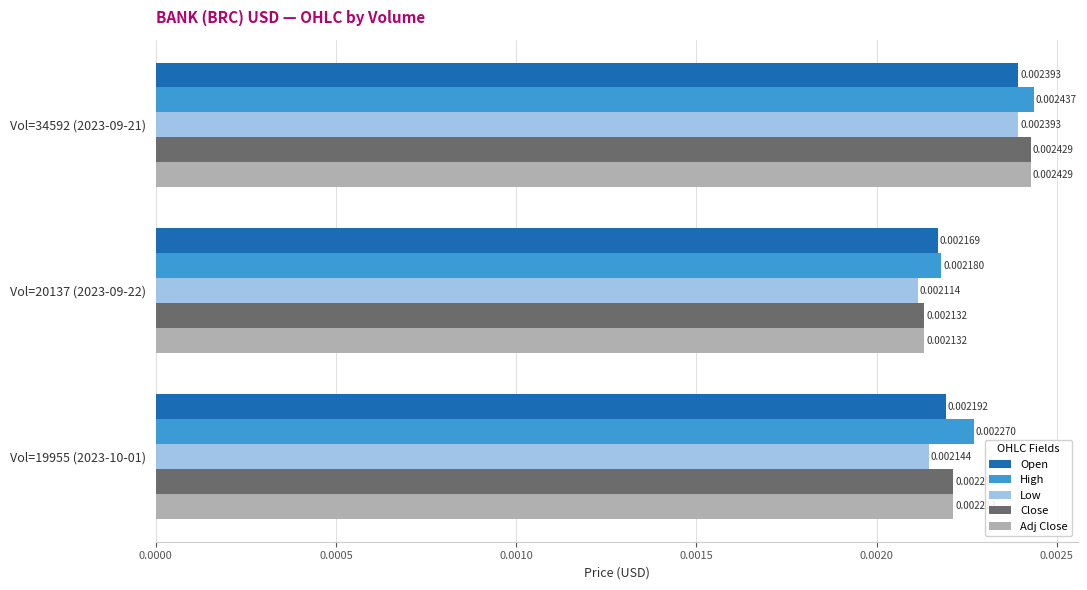

Rank the categories by Adj Close value from lowest to highest.

Vol=20137 (2023-09-22), Vol=19955 (2023-10-01), Vol=34592 (2023-09-21)